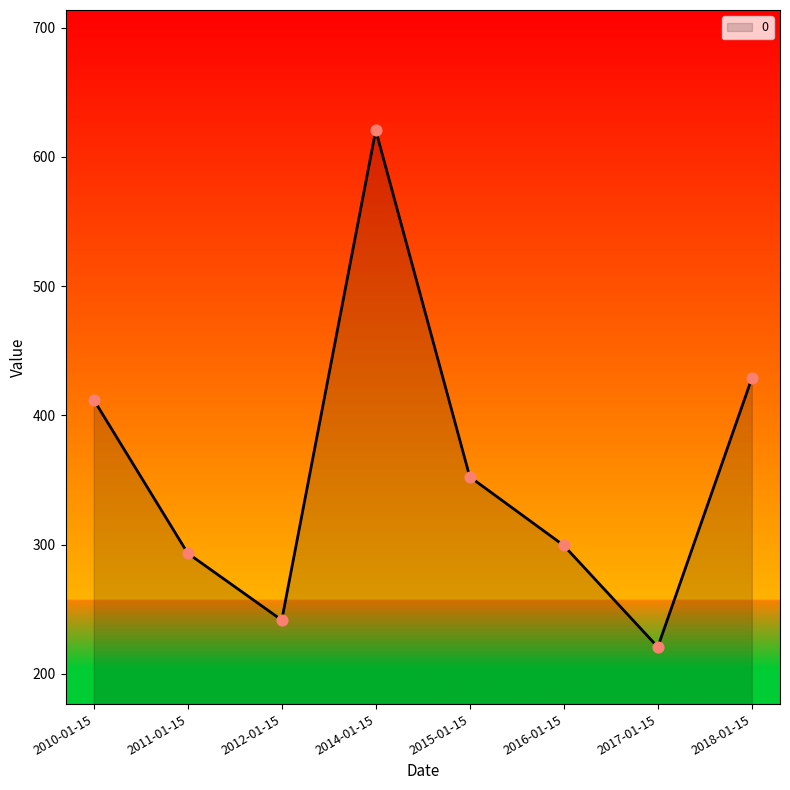

Approximately how many times larger is the value at 2012-01-15 compared to 2017-01-15?

1.1